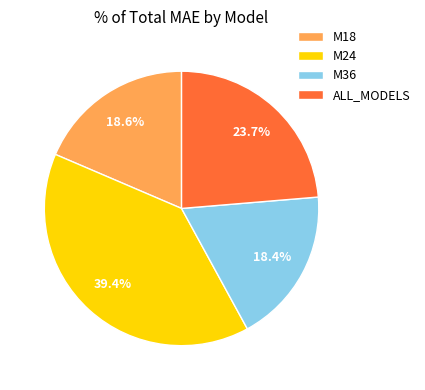

What is the ratio of the value at M24 to the value at M36?

2.1